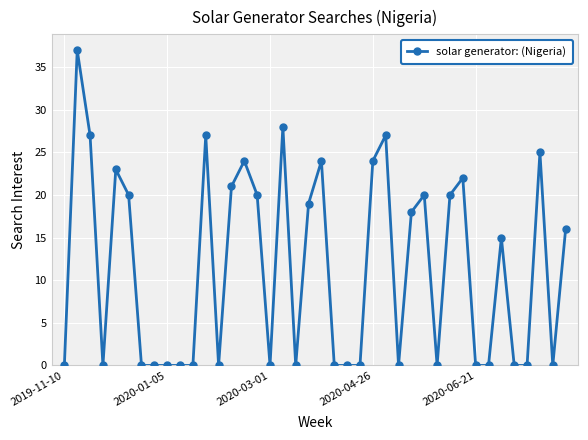

What is the difference between the maximum and second lowest values?

37